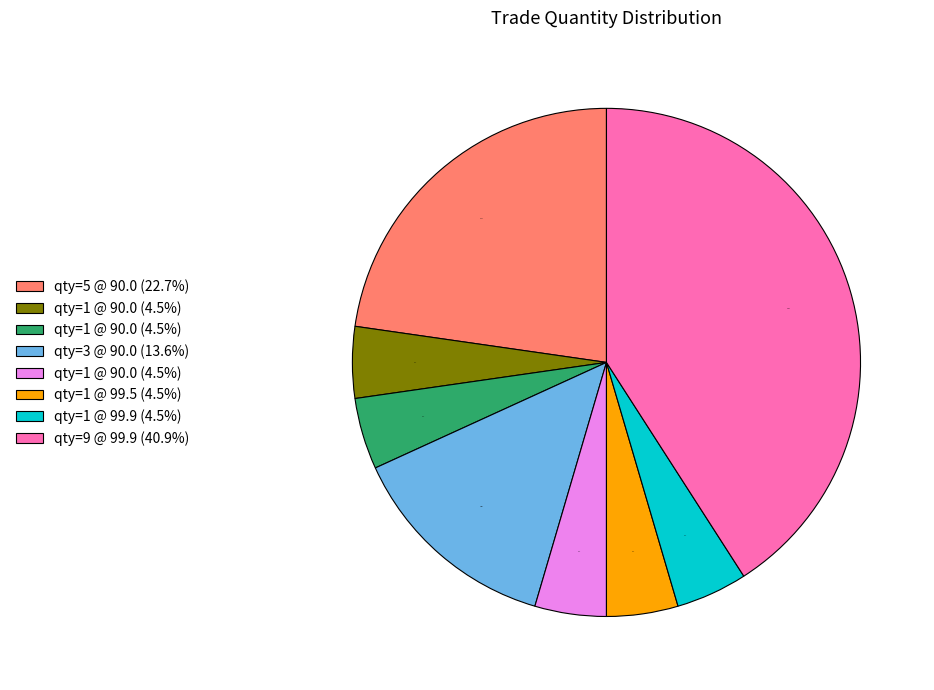

Is there any slice that represents more than half of the pie?

No